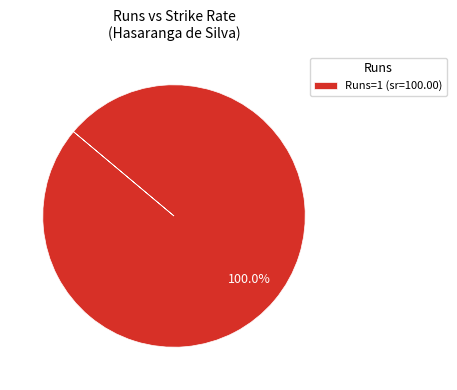

Rank the categories by value from highest to lowest.

Runs=1 (sr=100.00)